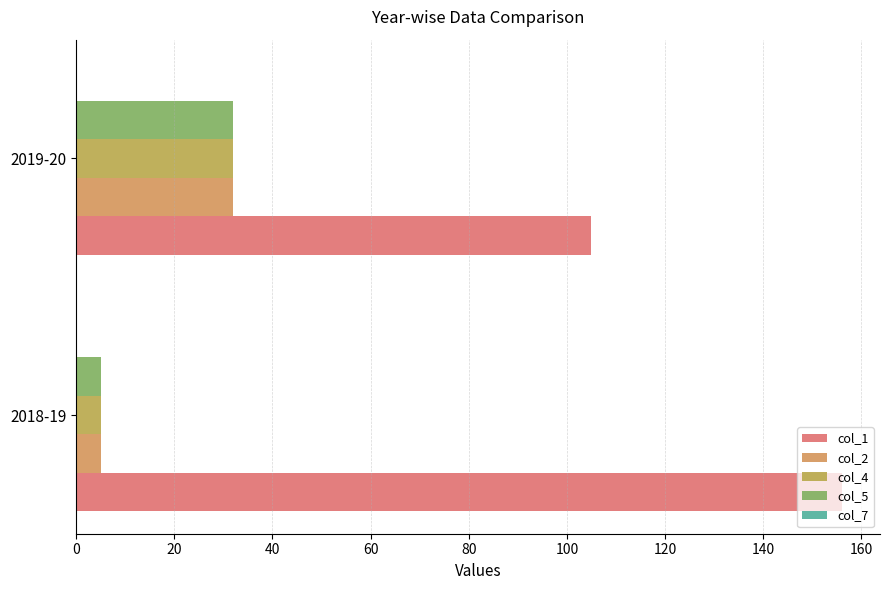

What is the difference between the maximum and minimum values in the col_5 series?

27